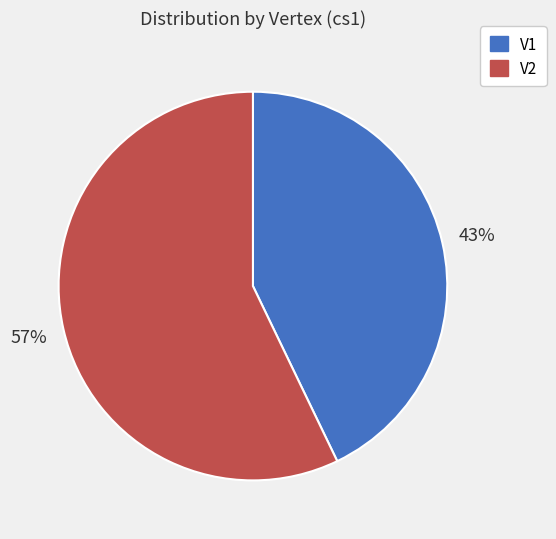

What is the largest slice in the pie chart?

V2